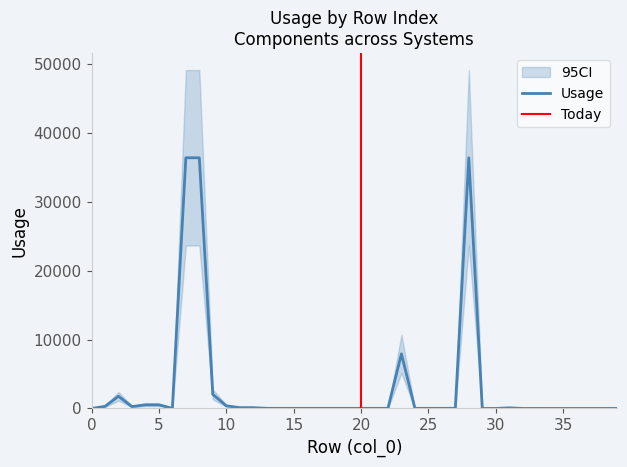

At 16, list the series in order from smallest to largest.

Usage_H, Usage_L, Usage